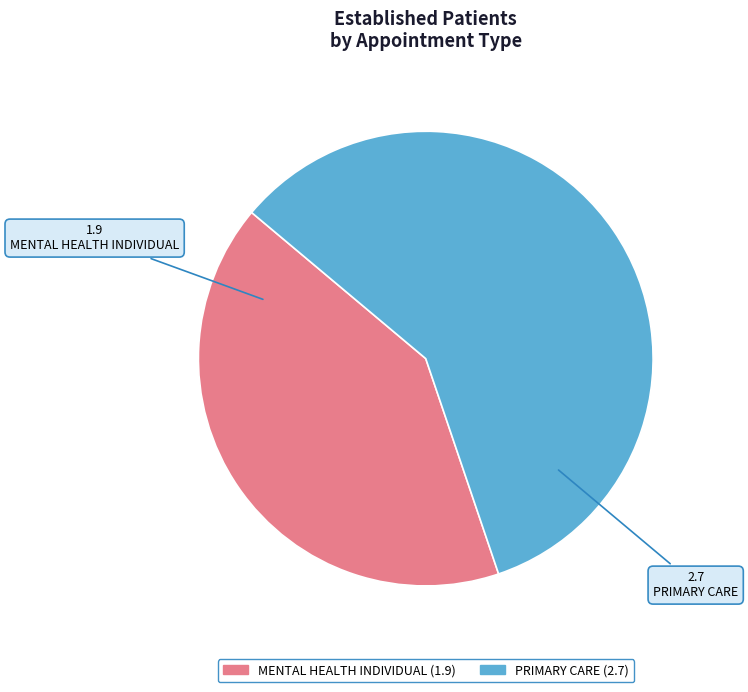

Which category has the biggest portion of the pie?

PRIMARY CARE